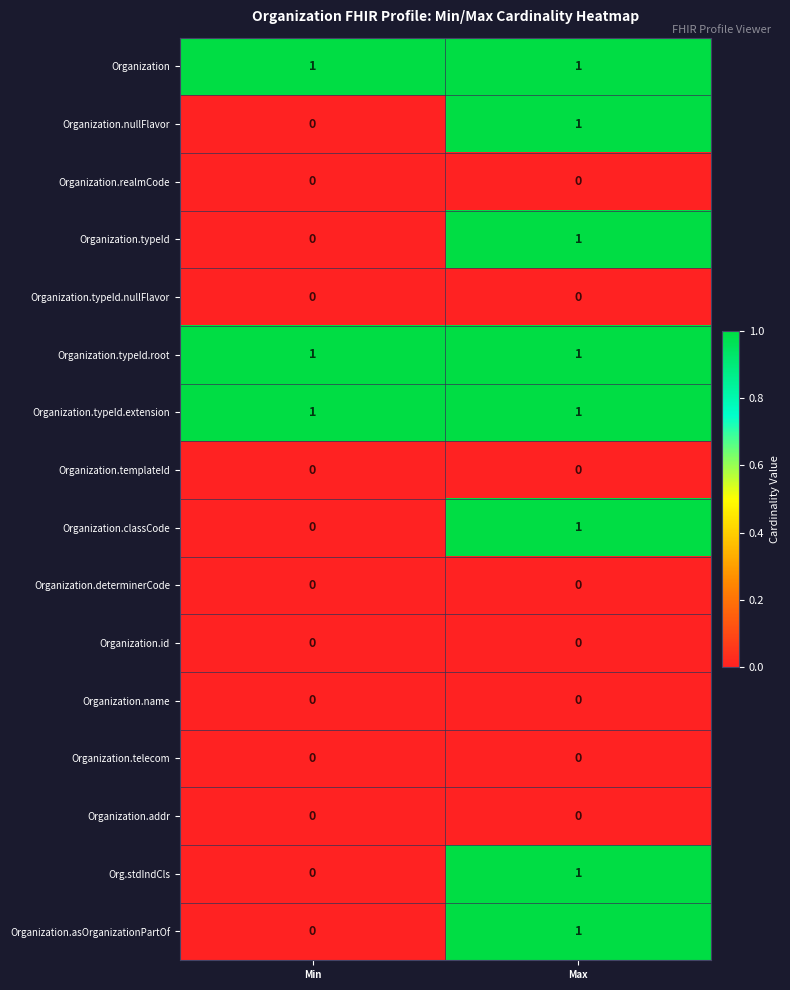

Rank the categories by Organization.asOrganizationPartOf value from highest to lowest.

Max, Min